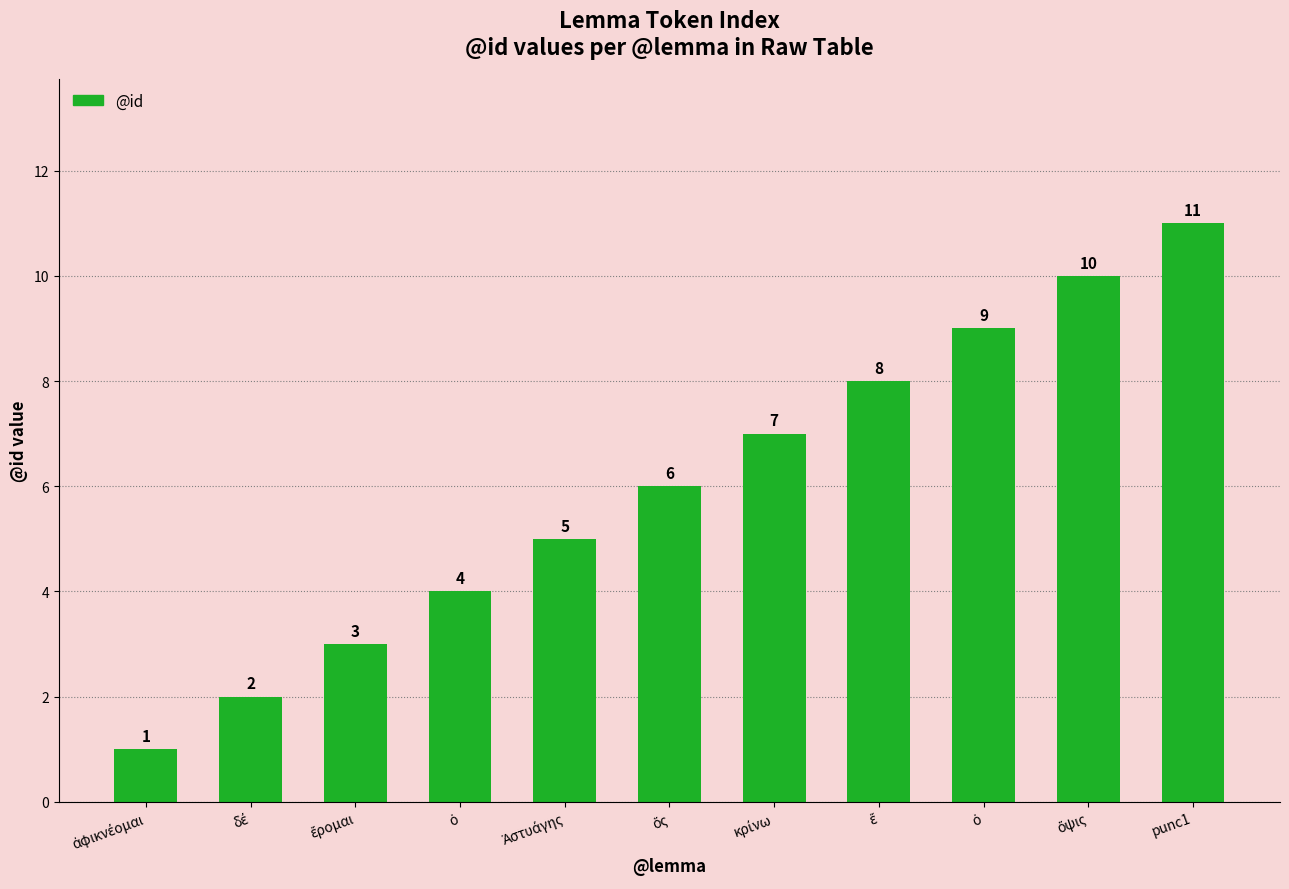

Where is the data nearest to the value 6?

ὅς